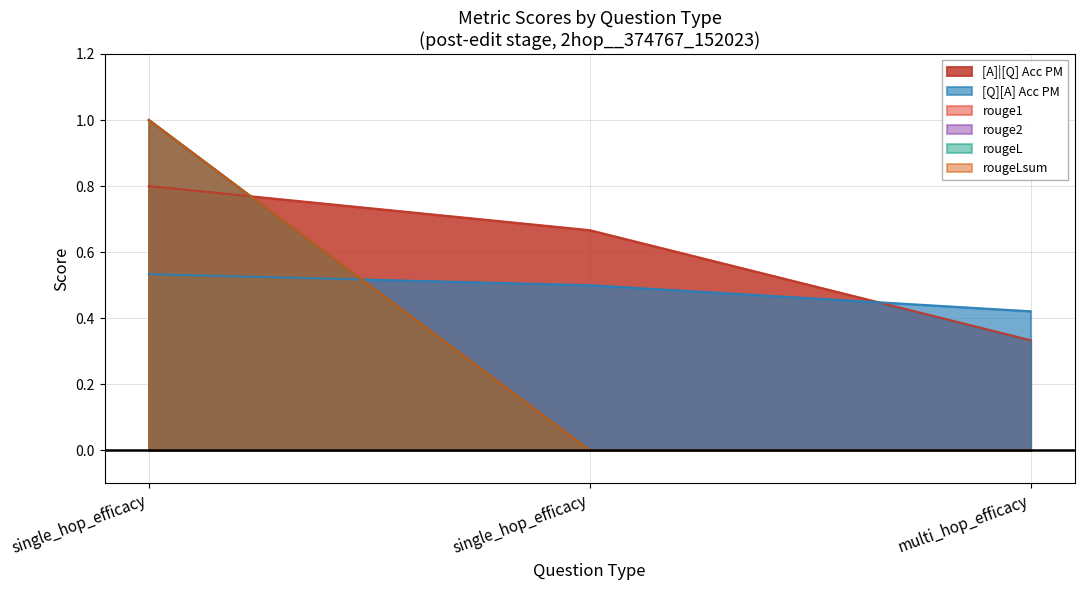

What is the total value across all series at single_hop_efficacy?

5.3